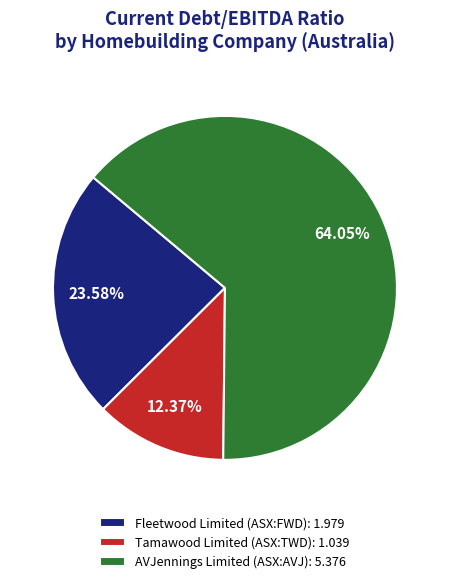

What percentage do Fleetwood Limited (ASX:FWD) and AVJennings Limited (ASX:AVJ) together represent?

87.6%